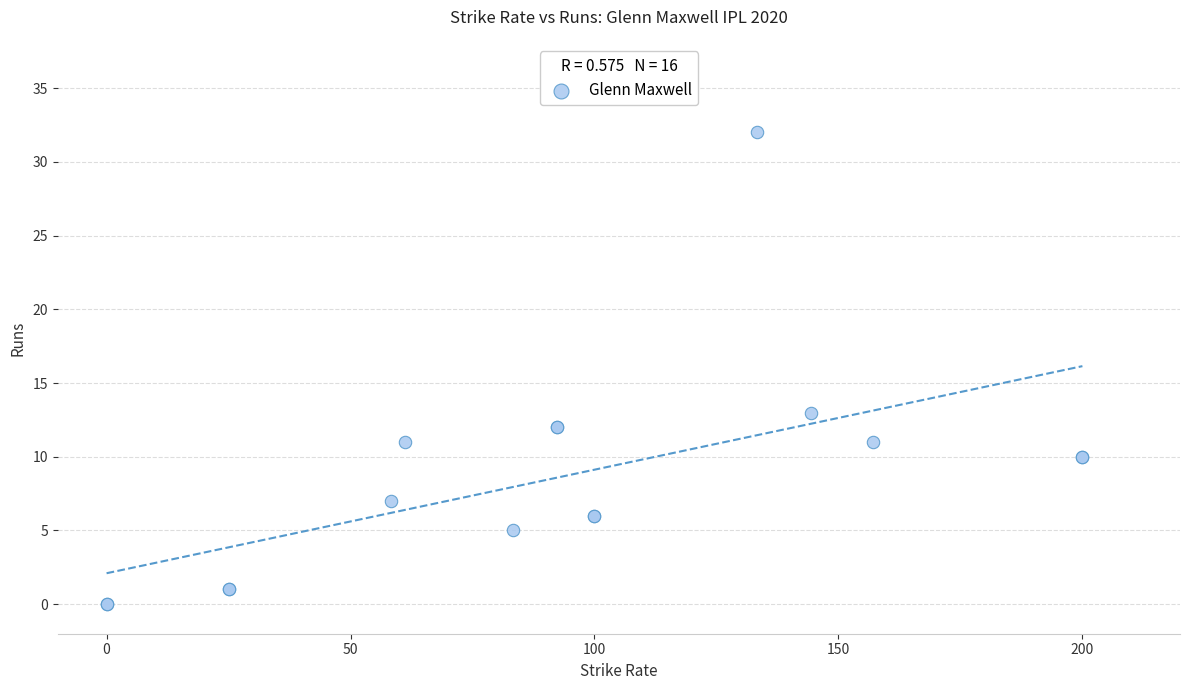

What Y value in the scatter plot is closest to 16?

13